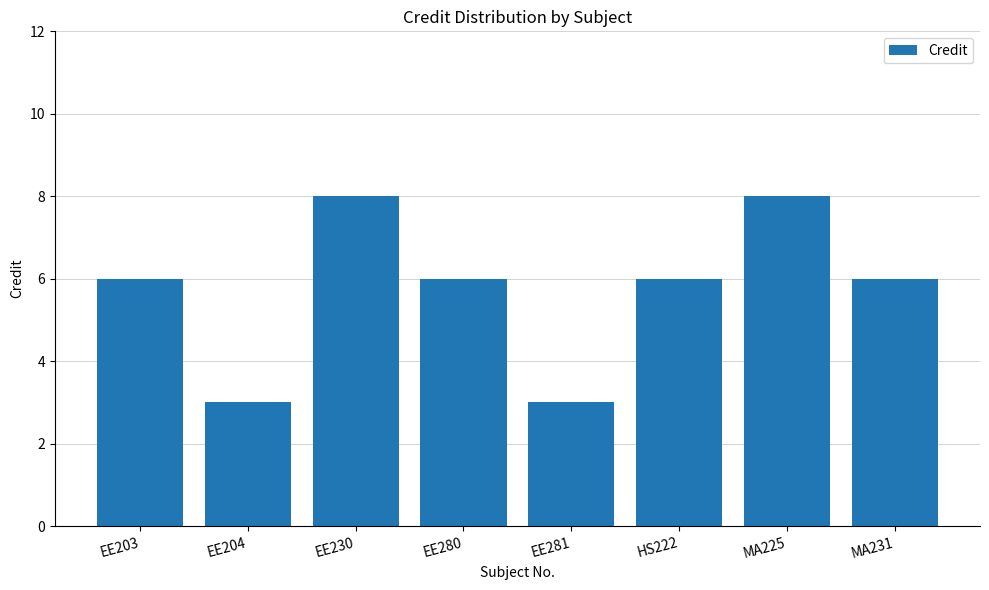

What is the label of the 4th bar from the left?

EE280